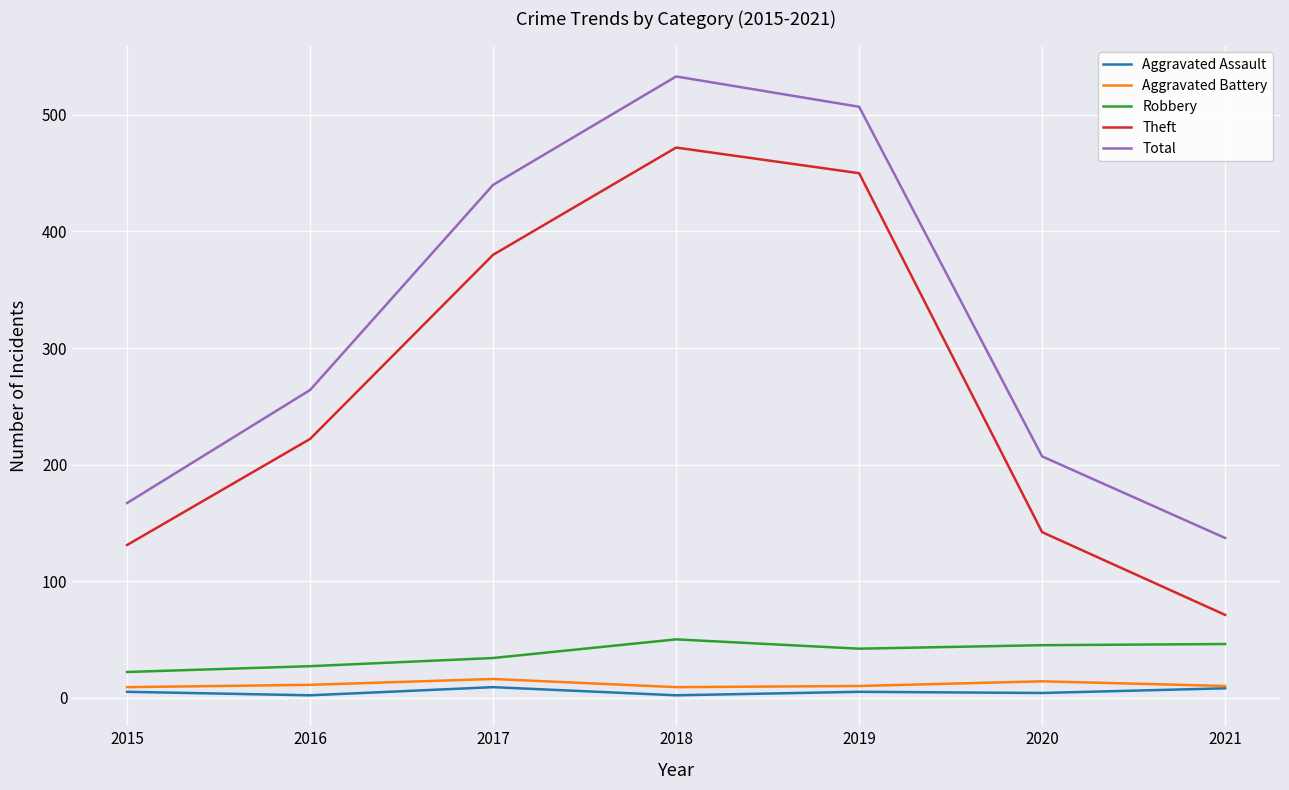

Which series changed the most between 2017 and 2020?

Theft